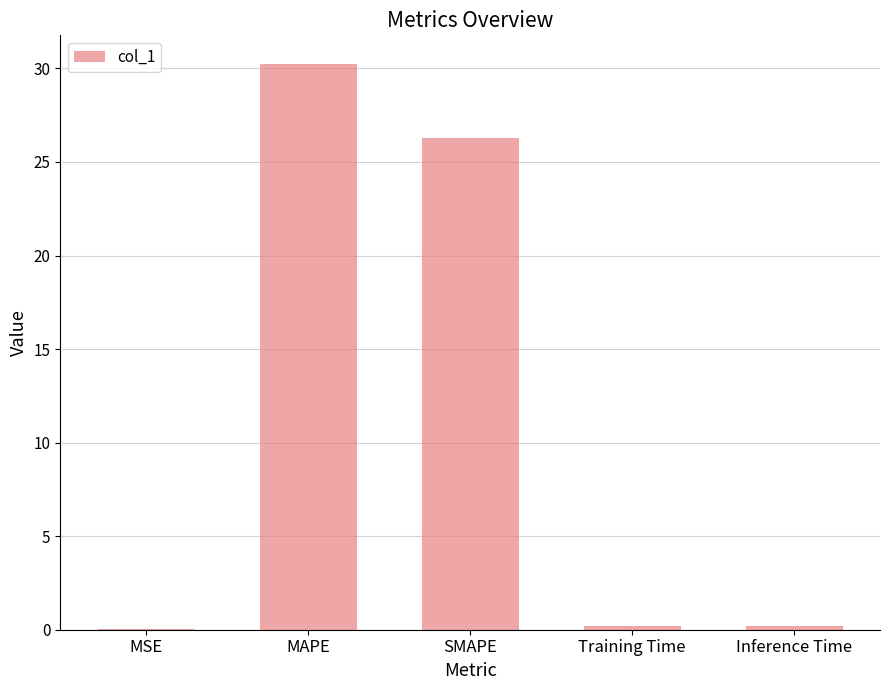

Between SMAPE and MSE, which is larger?

SMAPE